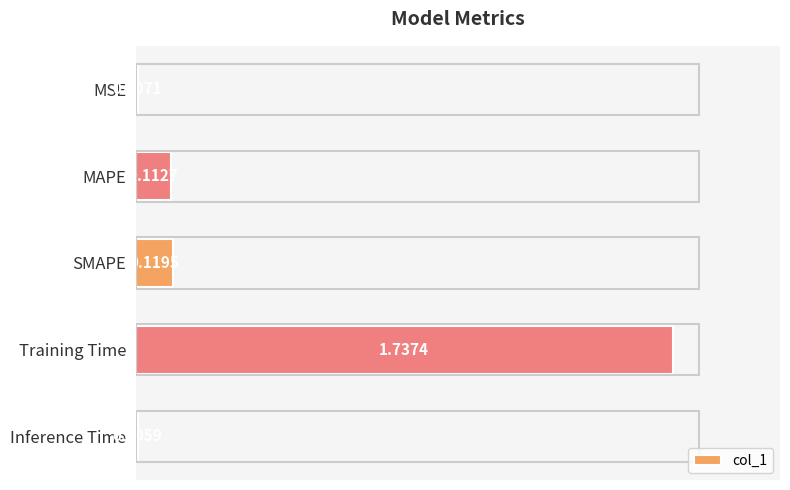

Which category has the highest value across all series?

Training Time